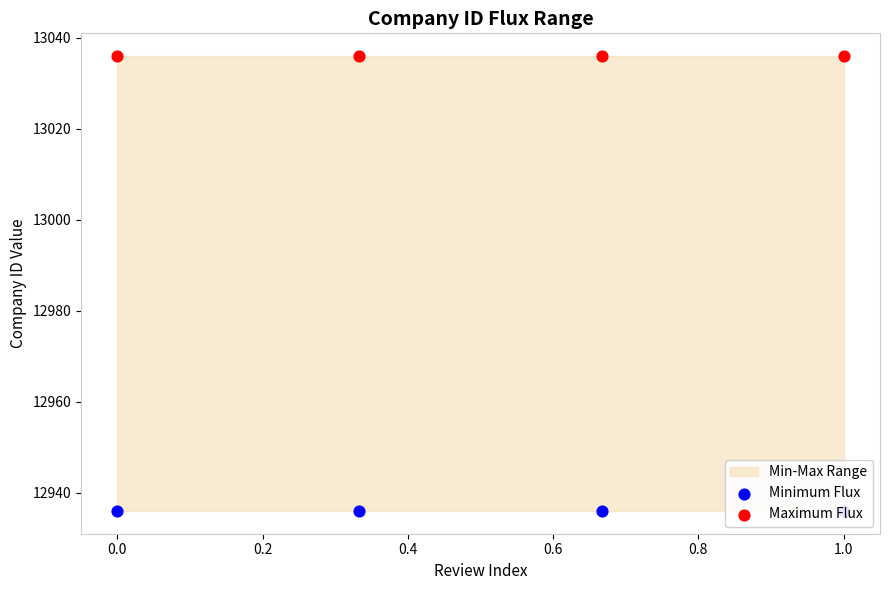

Which series has the widest spread of Y values?

Minimum Flux